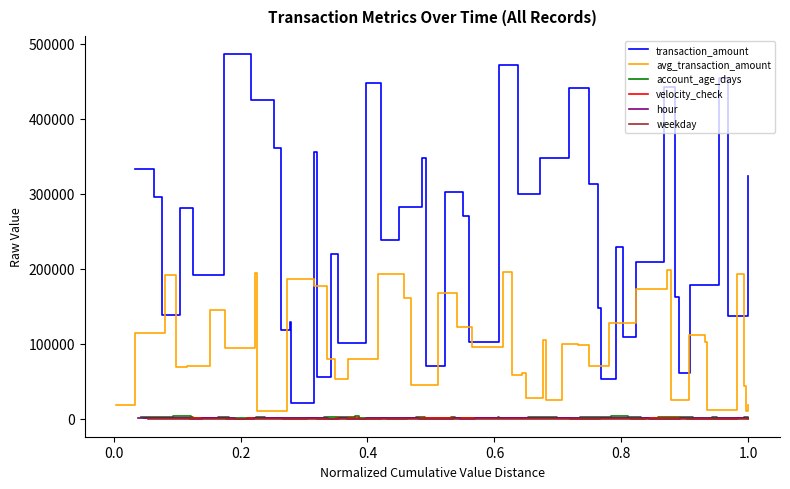

What is the lowest value of the transaction_amount series?

20312.8